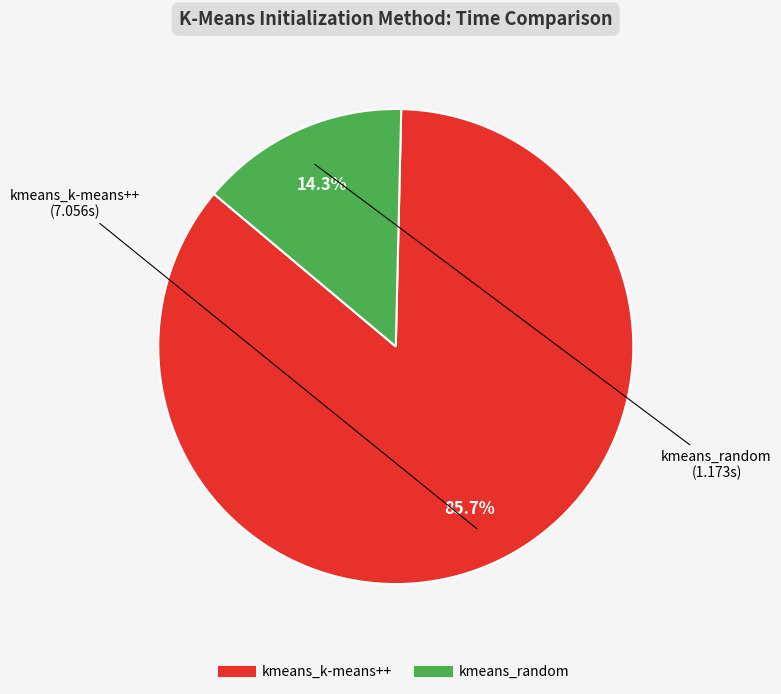

Which has a higher value, kmeans_k-means++ or kmeans_random?

kmeans_k-means++